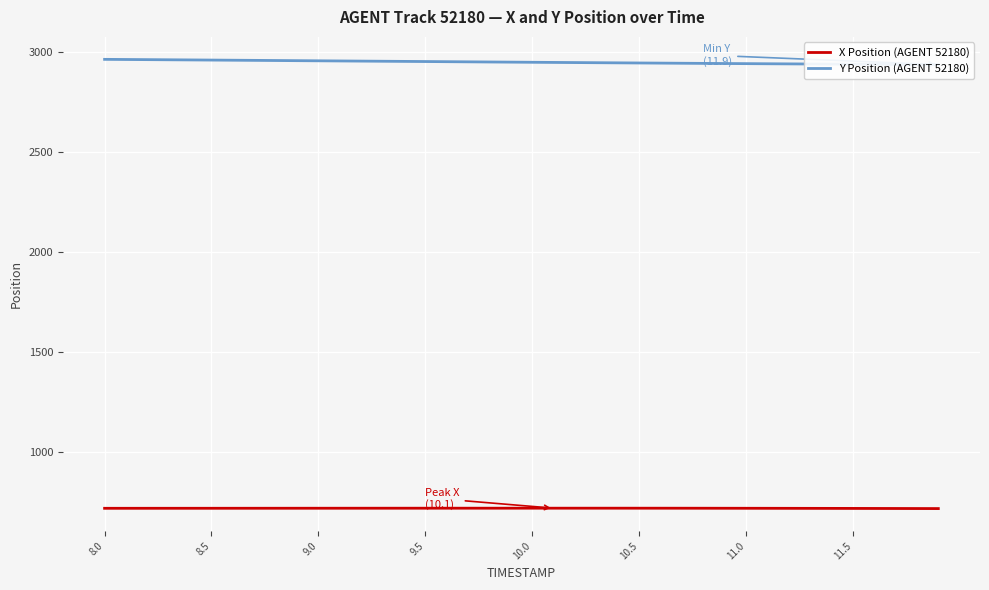

What is the minimum value for X Position (AGENT 52180)?

715.5